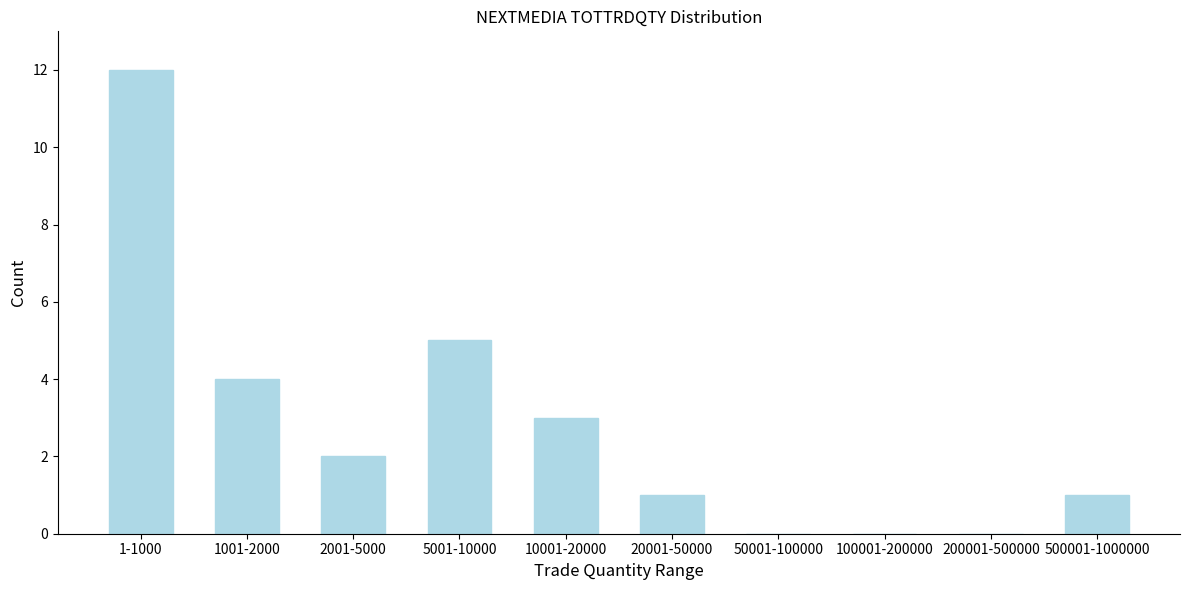

Reading right to left, extract all data points from this chart.

500001-1000000=1	200001-500000=0	100001-200000=0	50001-100000=0	20001-50000=1	10001-20000=3	5001-10000=5	2001-5000=2	1001-2000=4	1-1000=12